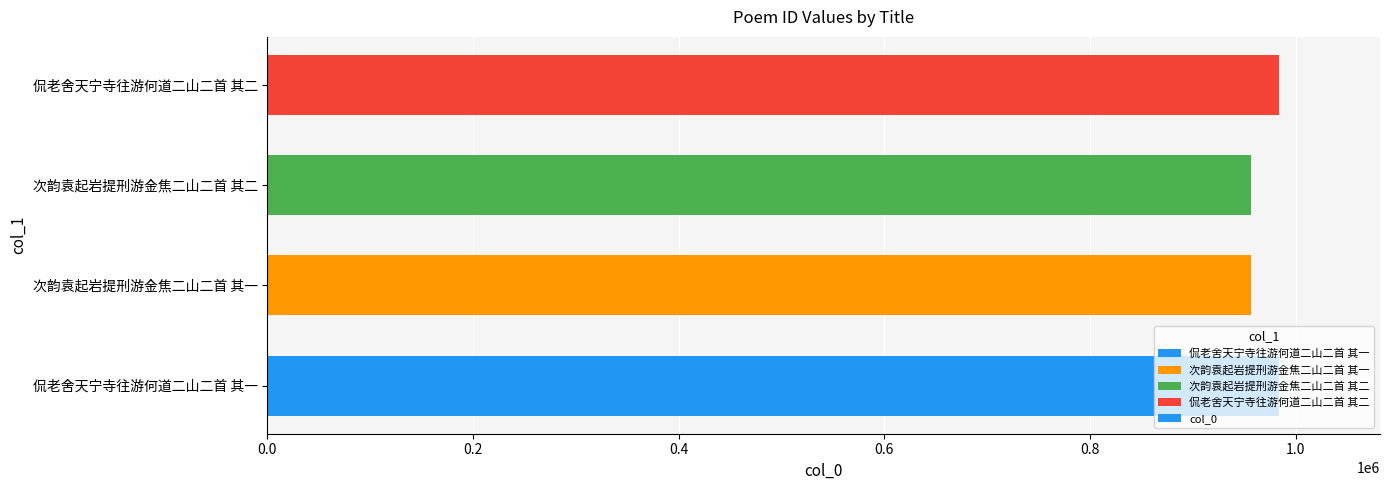

The value at 侃老舍天宁寺往游何道二山二首 其二 is 1622179. True or false?

False